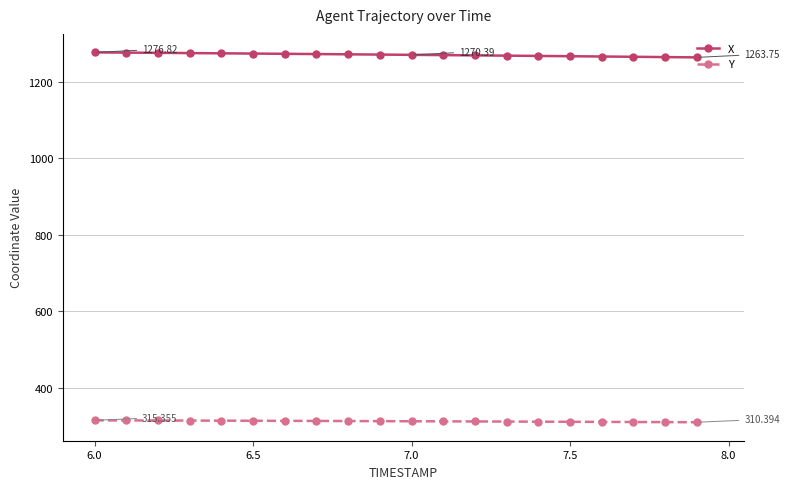

Which series has the largest total across all categories?

X